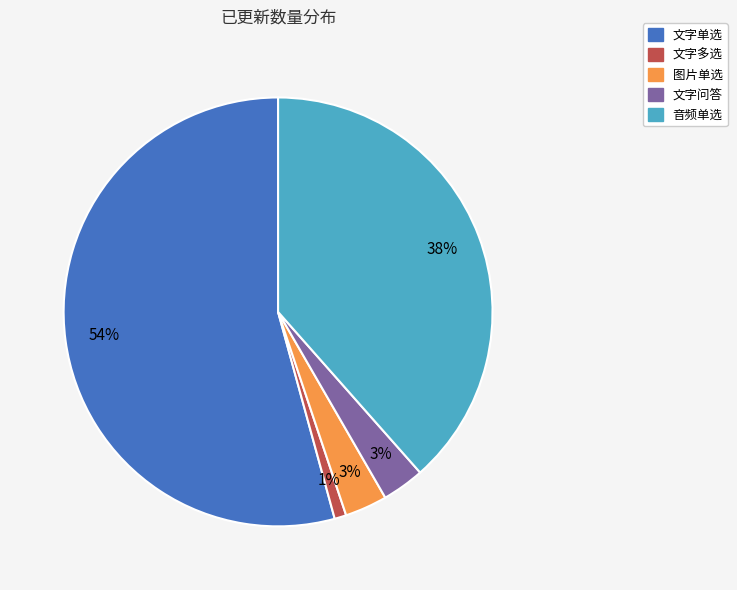

Does any single category account for the majority?

Yes